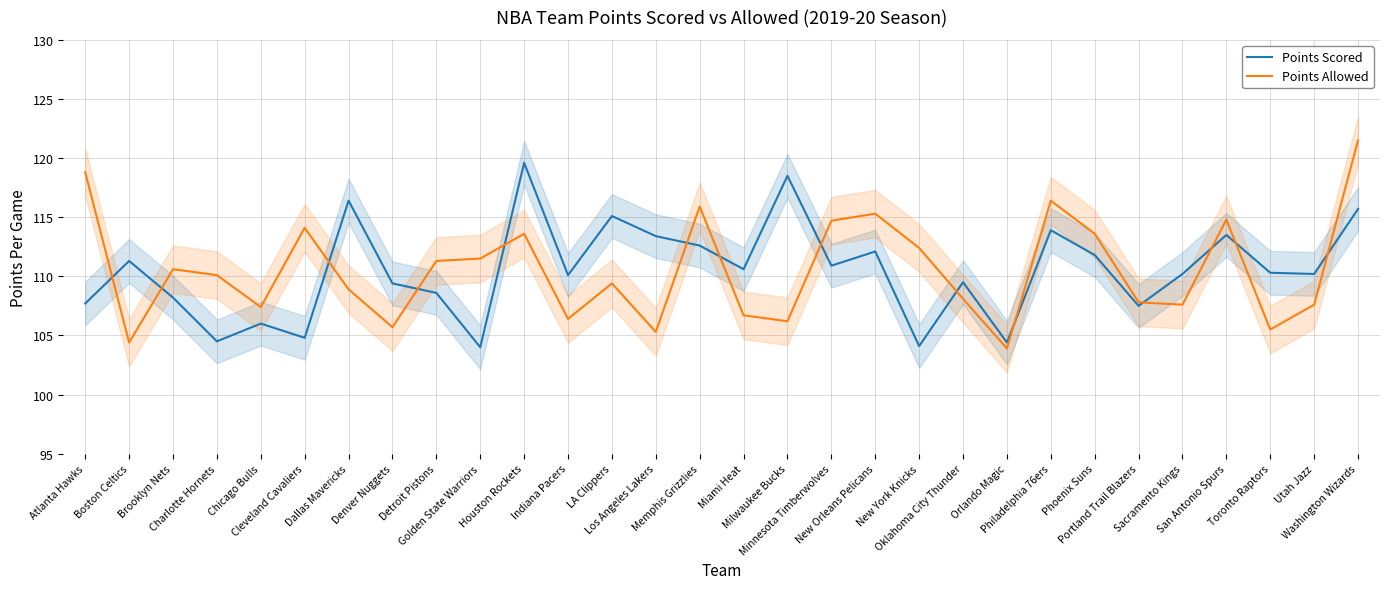

Where is the first local maximum for Points Allowed?

Brooklyn Nets